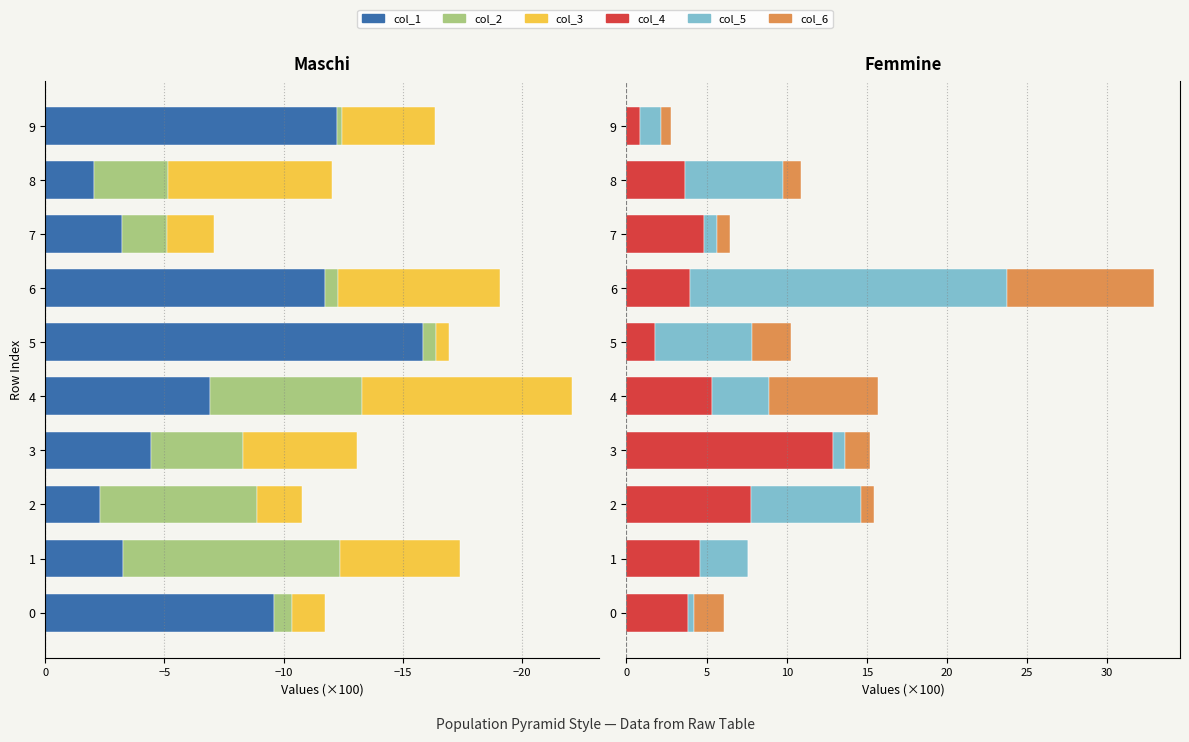

What are all the series names shown in the legend?

col_1, col_2, col_3, col_4, col_5, col_6